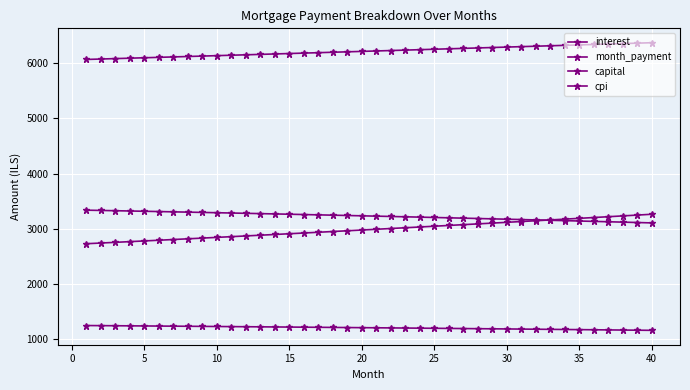

How many values in the month_payment series exceed 6220?

20